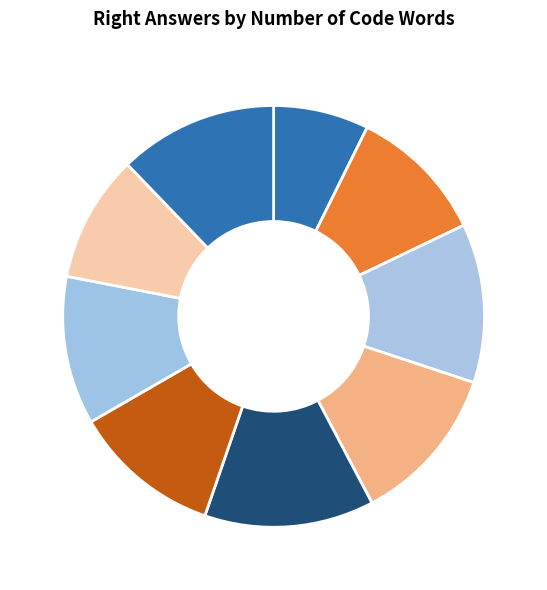

Which has a higher value, 100 or 20?

100